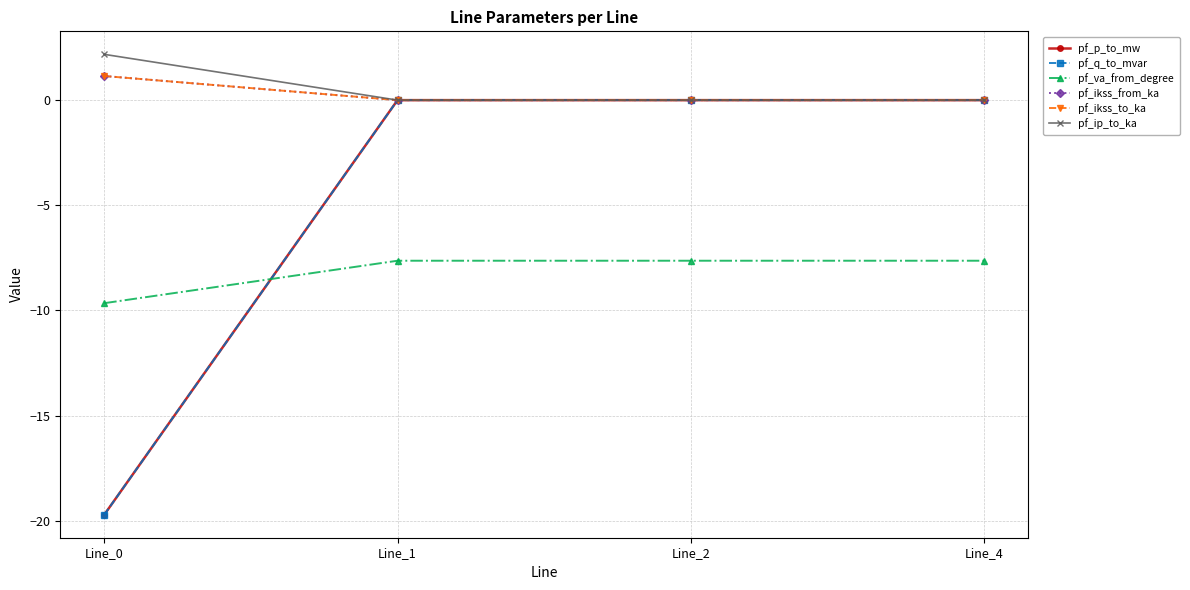

How many times do pf_q_to_mvar and pf_p_to_mw cross each other?

1